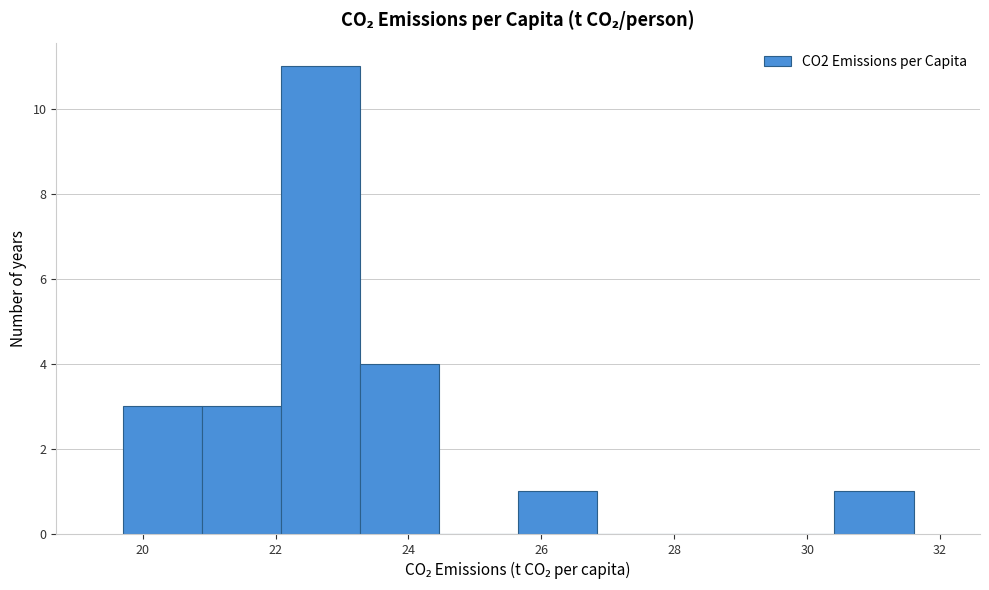

Reading left to right, transcribe this chart: for each bar, give the range it covers on the x-axis and its height. Neither the bar edges nor the heights are printed on the chart, so give them approximately, as read against the axes.

19.8 to 20.8: 3
20.8 to 22.0: 3
22.0 to 23.2: 11
23.2 to 24.4: 4
24.4 to 25.6: 0
25.6 to 26.8: 1
26.8 to 28.0: 0
28.0 to 29.2: 0
29.2 to 30.4: 0
30.4 to 31.6: 1